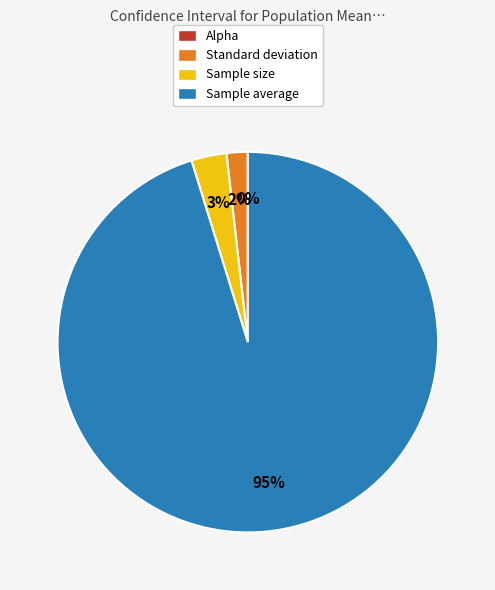

What is the largest slice in the pie chart?

Sample average